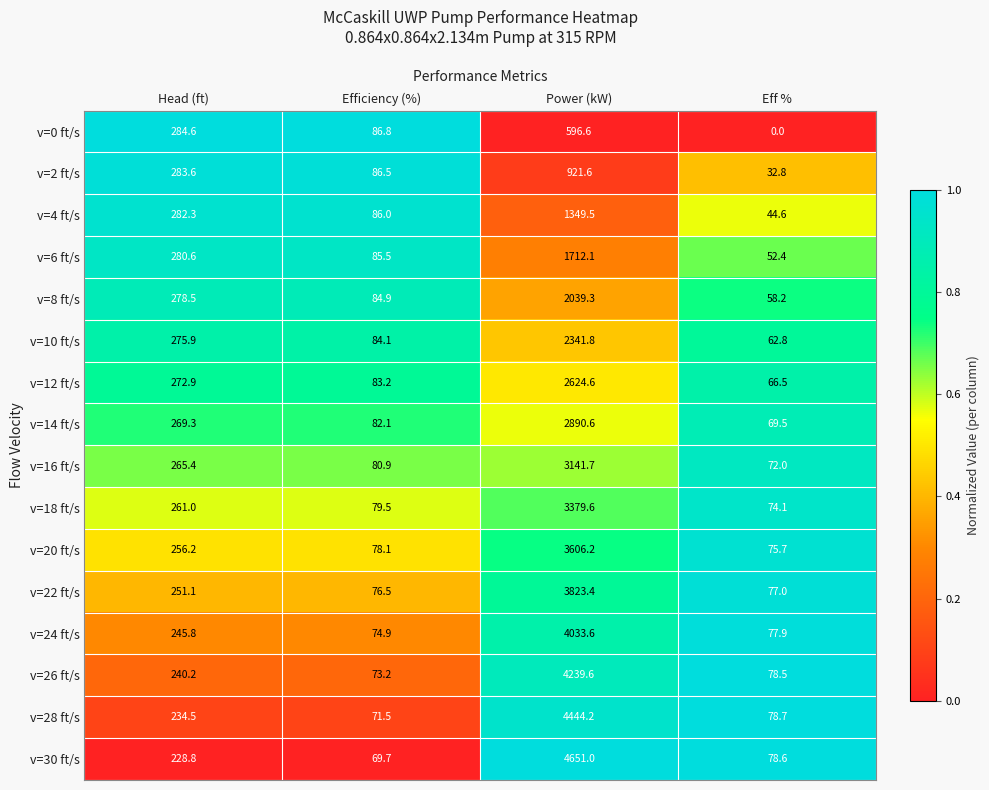

What is the greatest value displayed?

4651.0